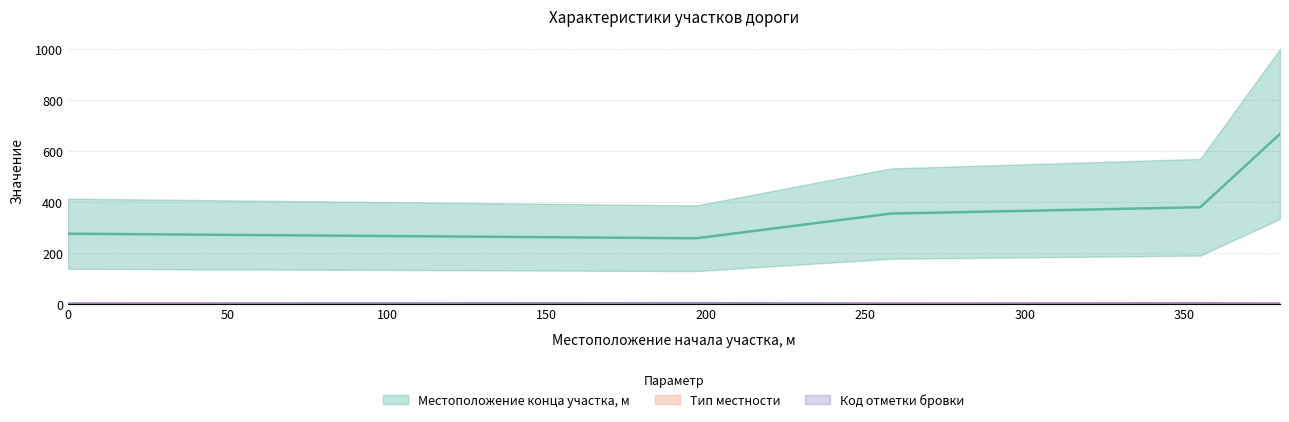

What is the minimum value shown in the chart?

1